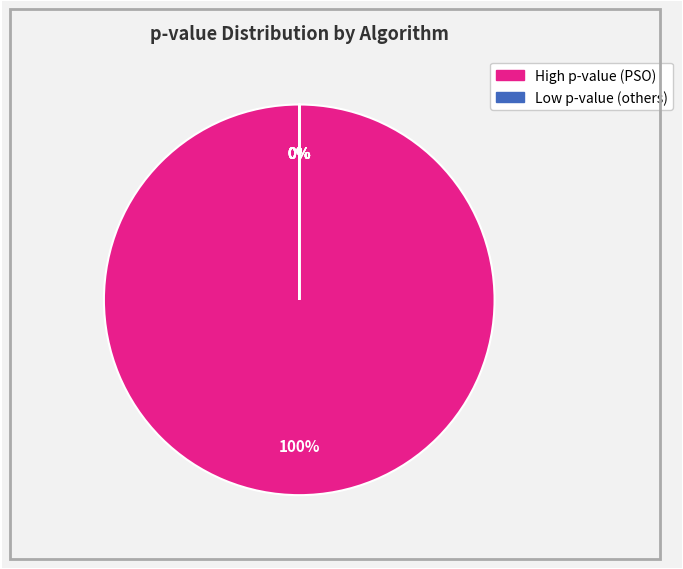

Which slice is the largest?

PSO